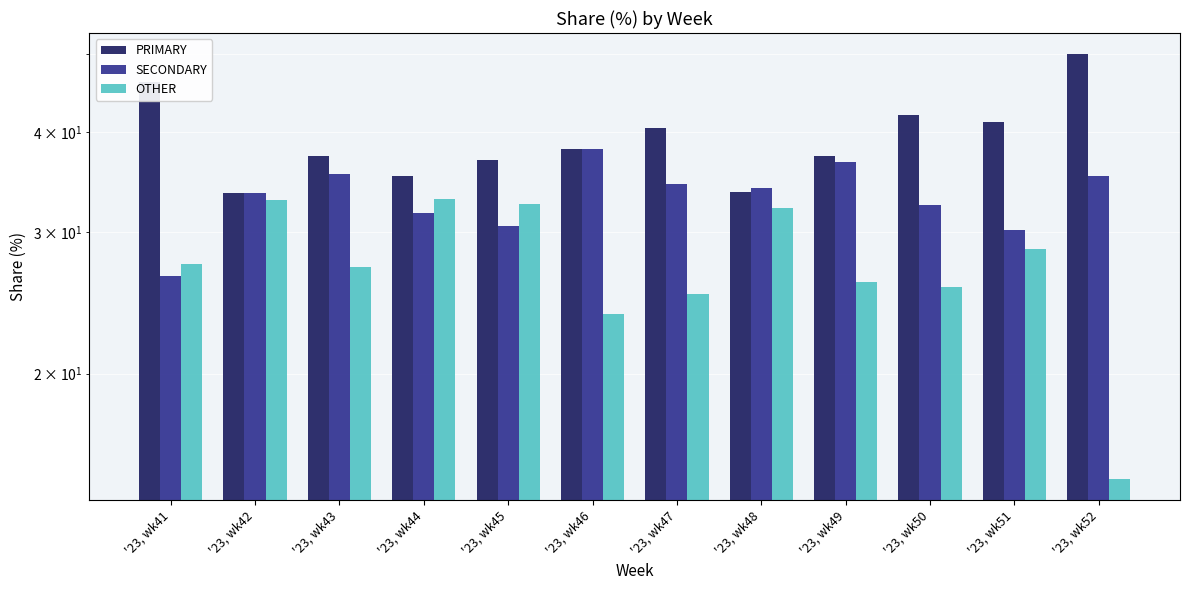

Which category has the highest value in the OTHER series?

'23, wk44